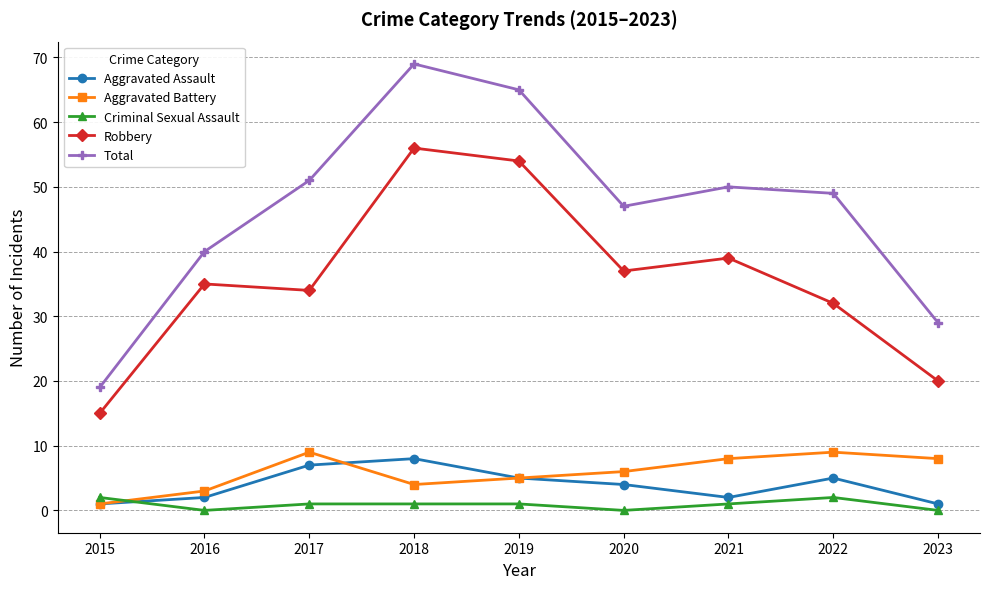

How many series are shown in this chart?

5